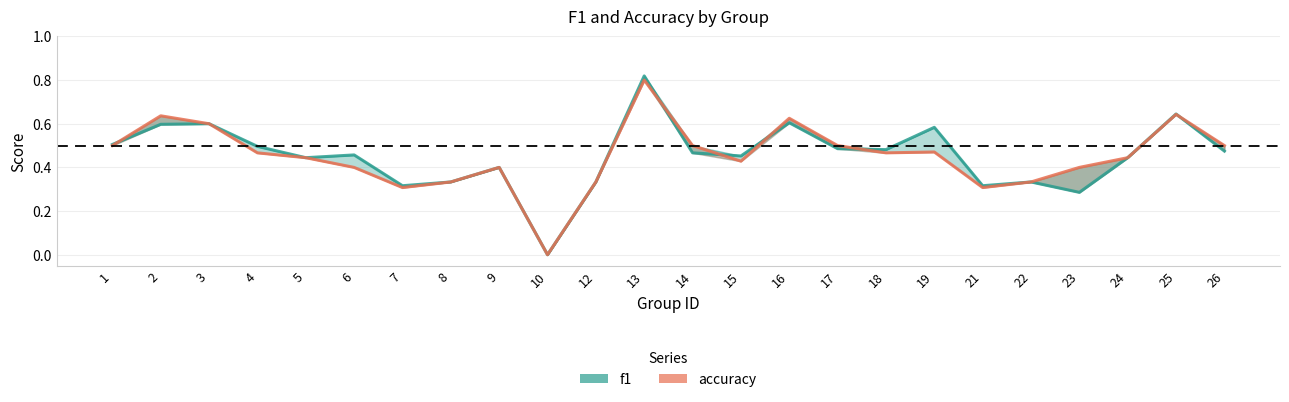

What is the difference between the maximum and second lowest values in the accuracy series?

0.5